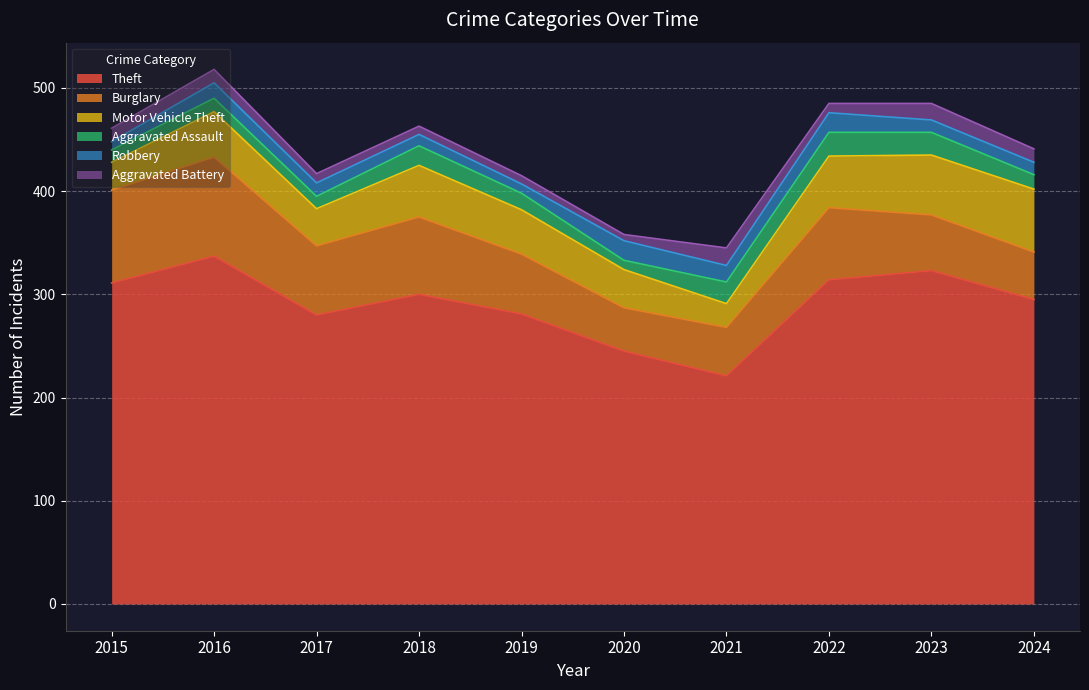

How many data points in Motor Vehicle Theft are less than 44?

5